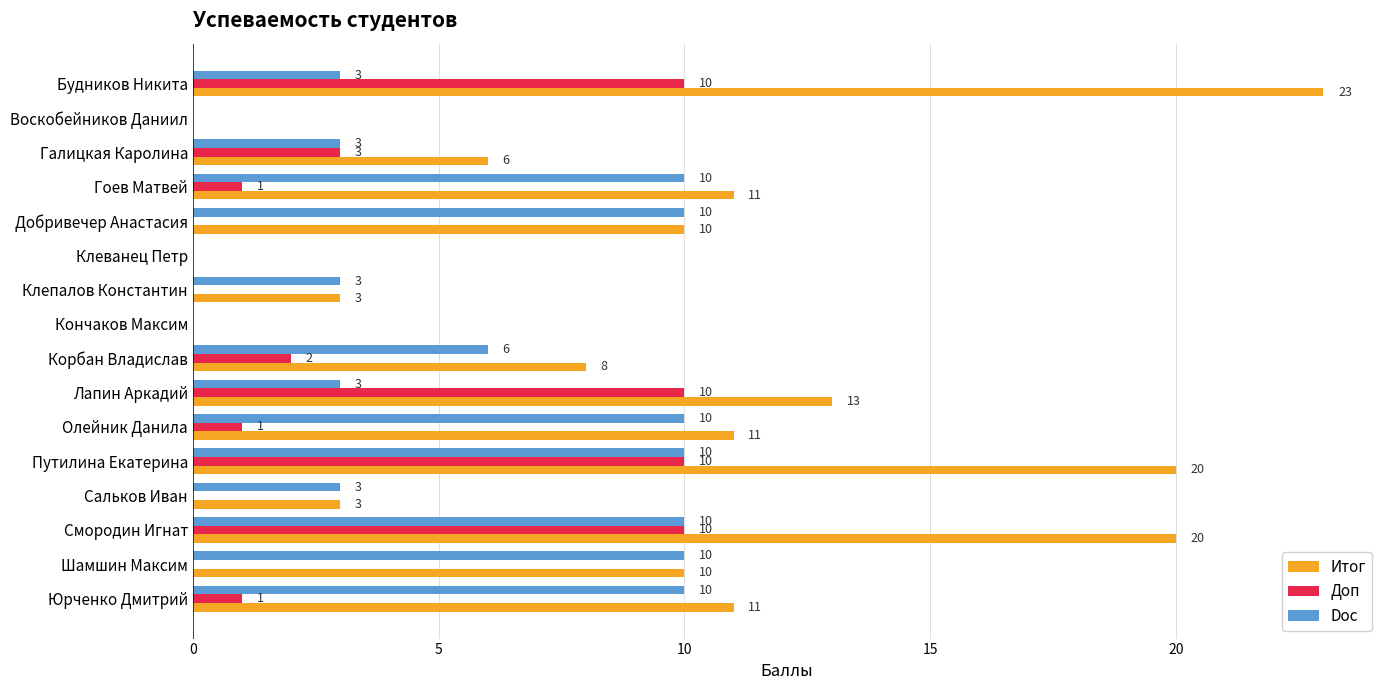

The value of Doc at Кончаков Максим is -7. True or false?

False